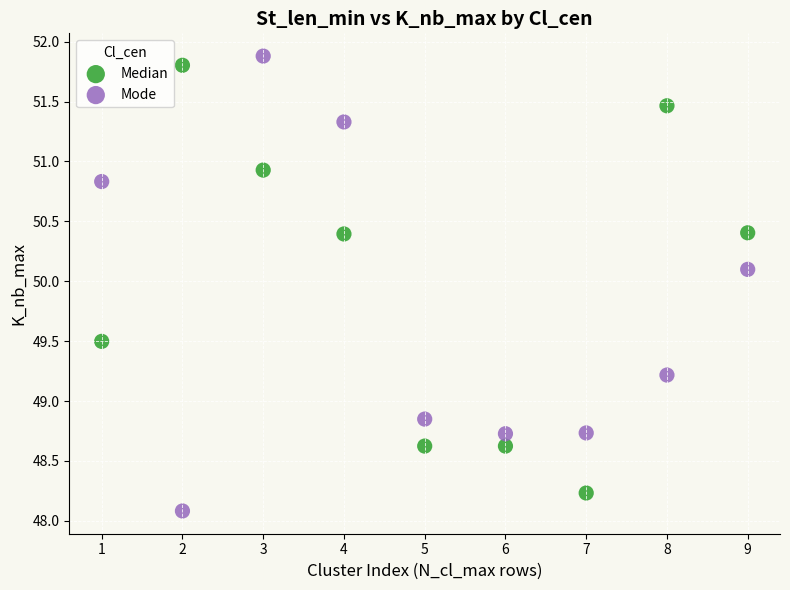

Which series reaches the minimum Y coordinate?

Mode